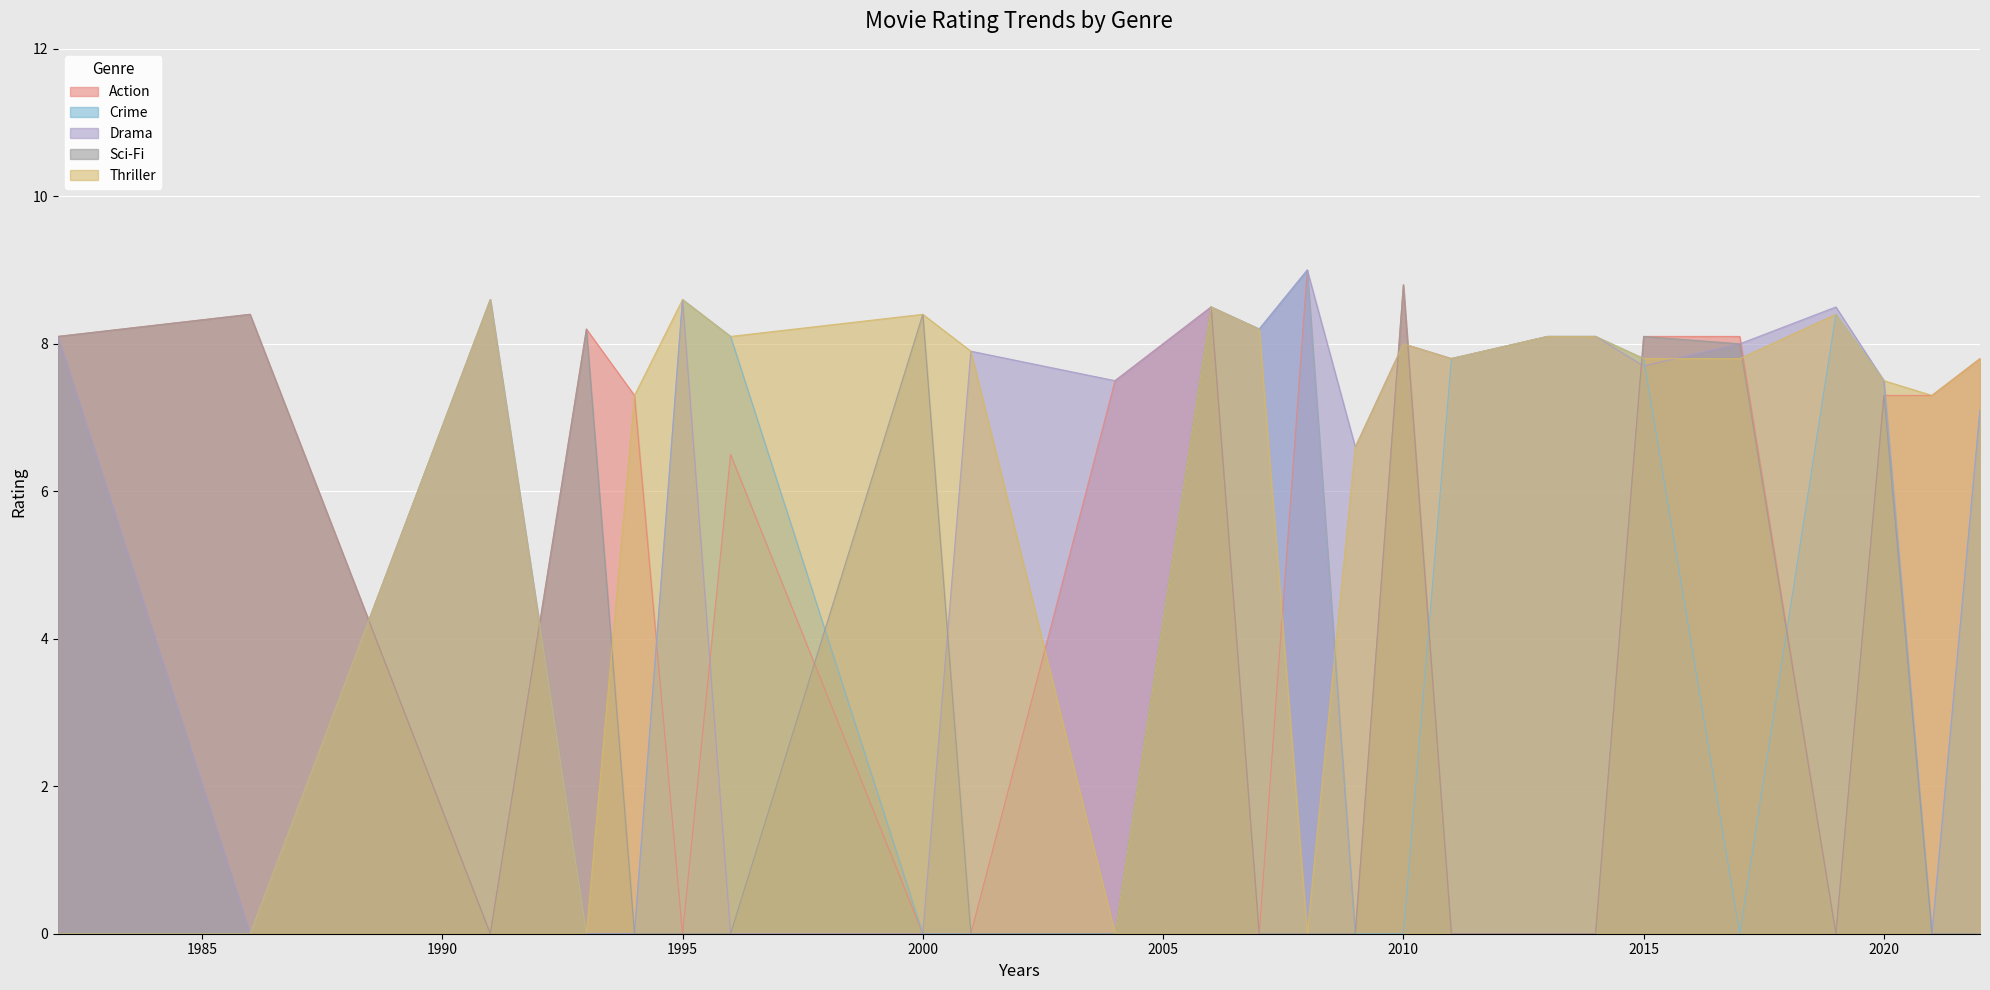

True or false: Crime and Action cross at least once.

True